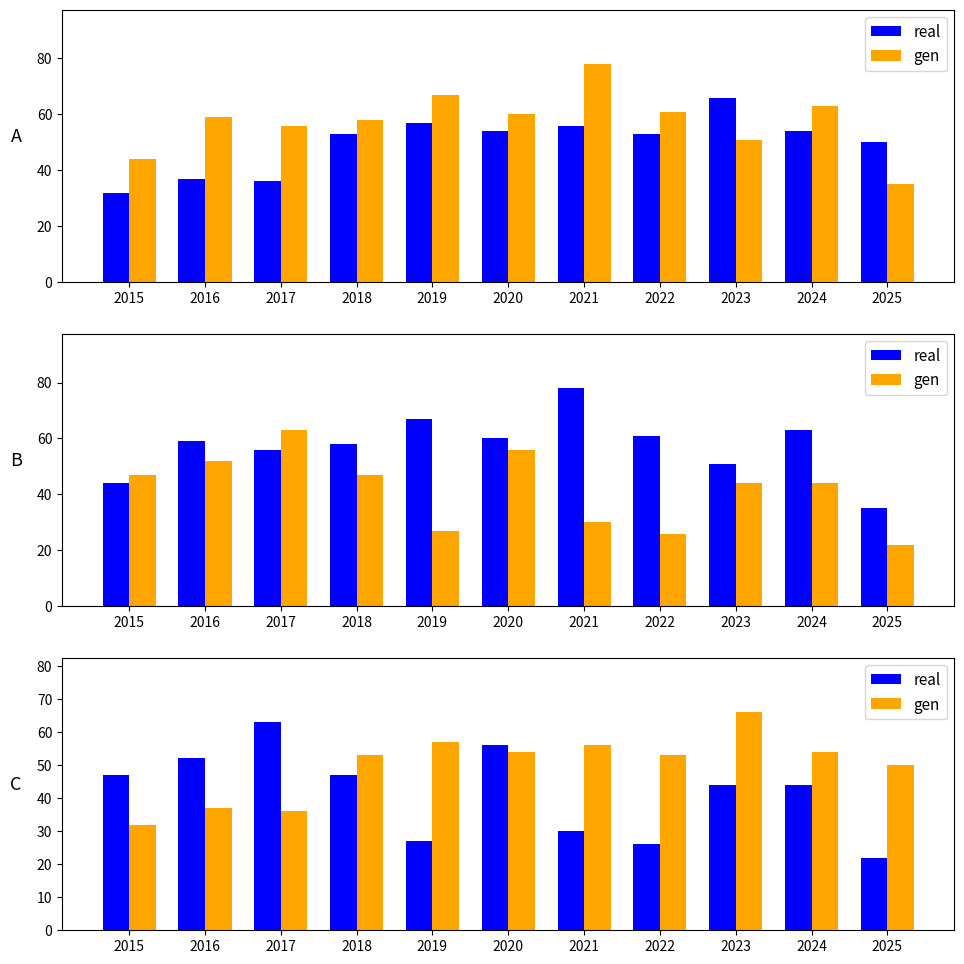

What is the lowest value of the real series?

22